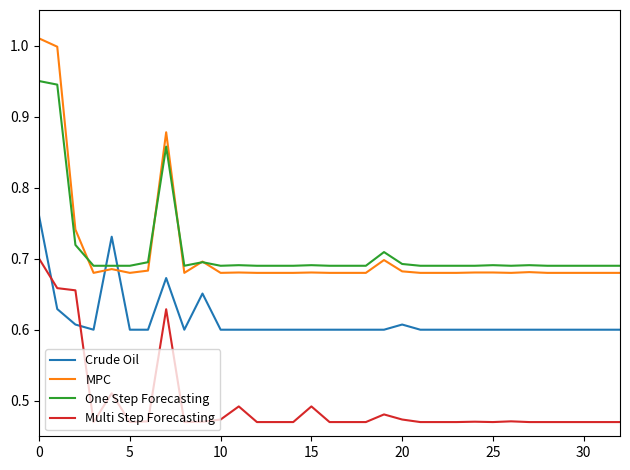

Which series has the largest range (max minus min)?

MPC